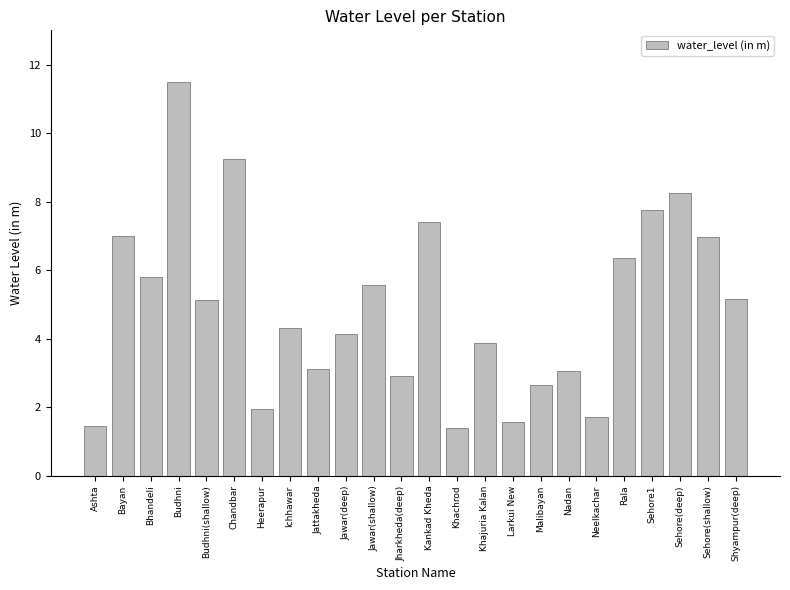

What is the change in value from Malibayan to Rala?

+3.7